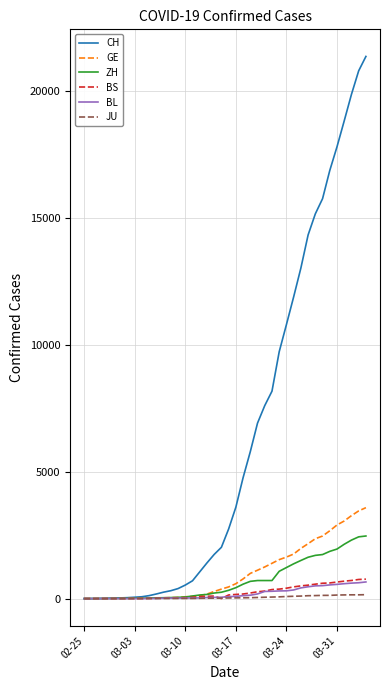

Which series has the largest total across all categories?

CH